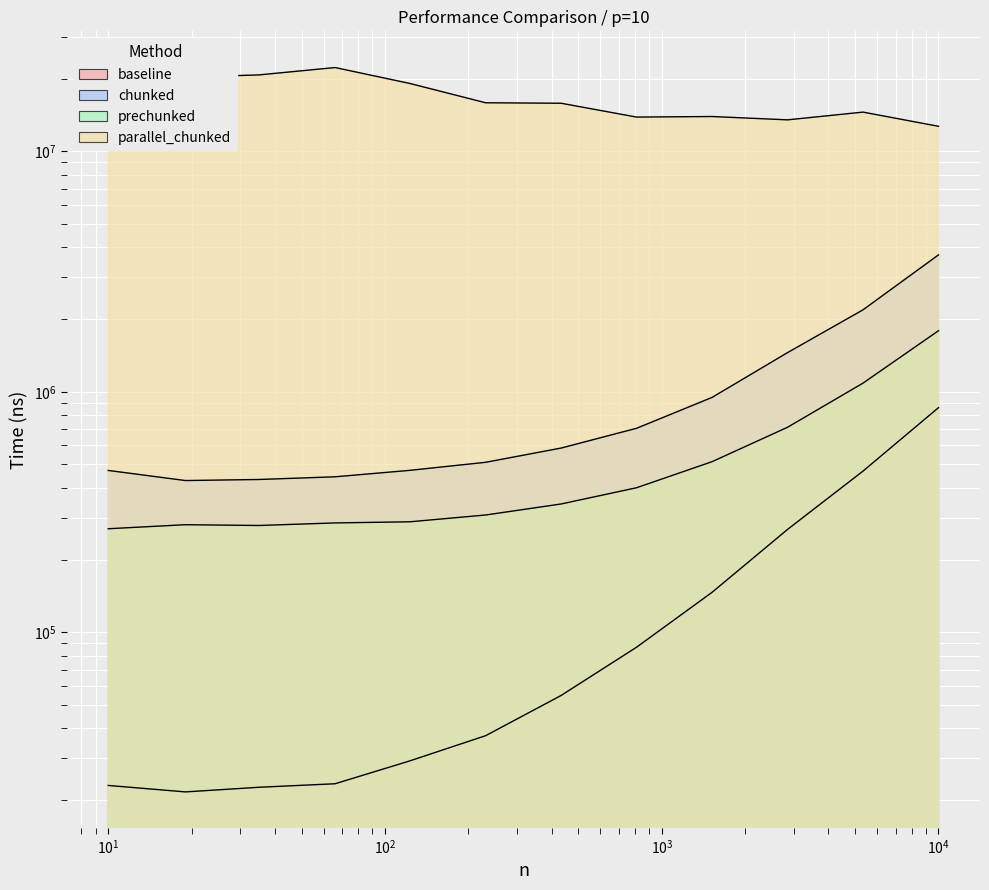

The value of chunked at 10 is 272077. True or false?

False